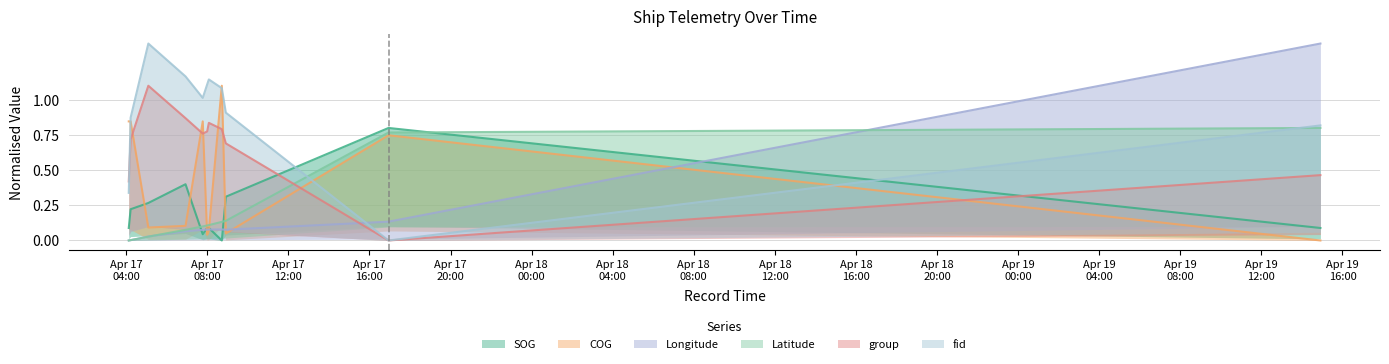

What is the label of the 10th point from the right?

2024-04-17 04:13:11